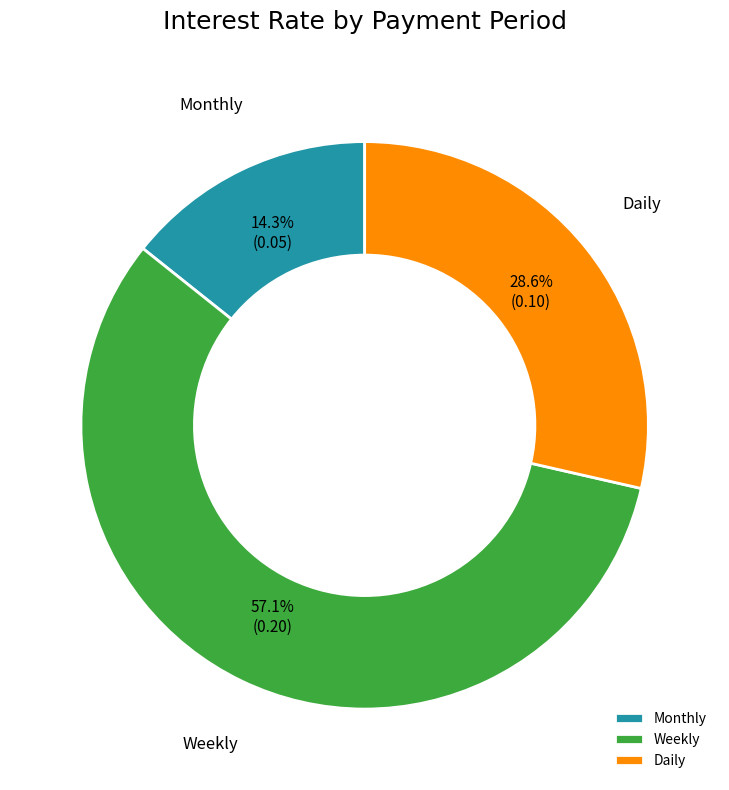

How many slices are in this pie chart?

3